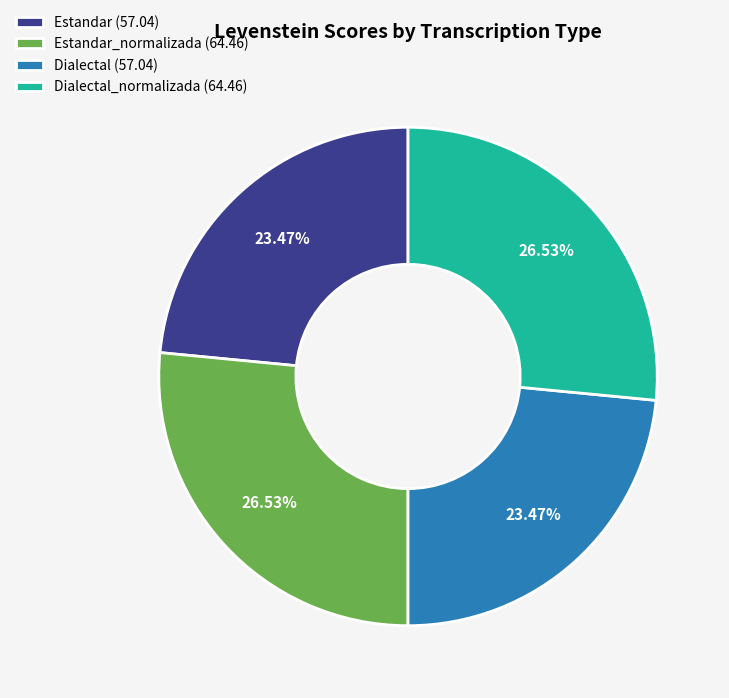

Which has a higher value, Dialectal (57.04) or Estandar_normalizada (64.46)?

Estandar_normalizada (64.46)